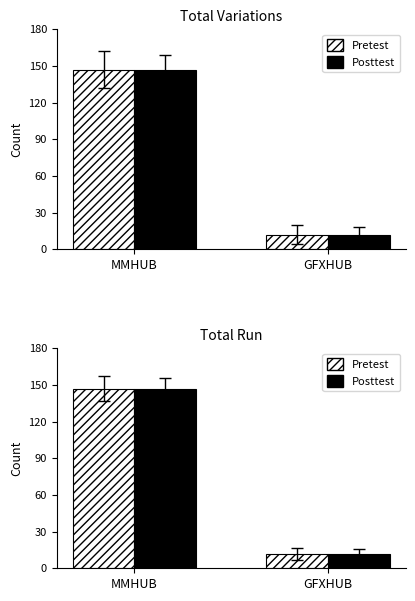

Is it true that Posttest equals 61 at MMHUB?

False